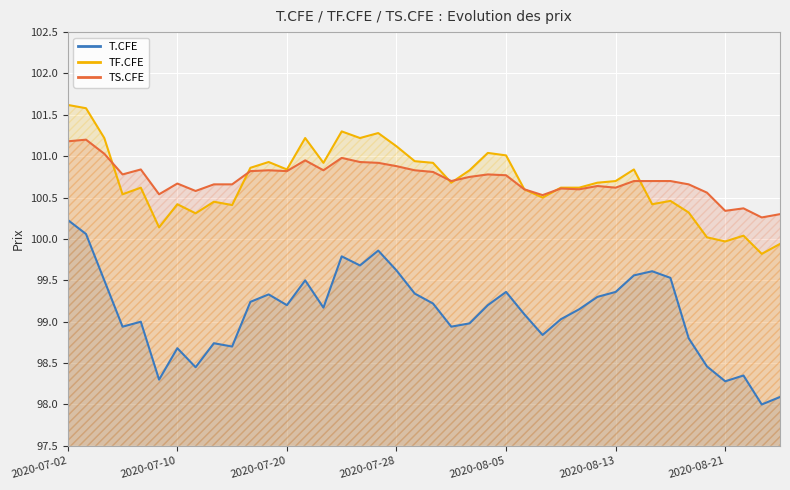

What is the maximum value for T.CFE?

100.2